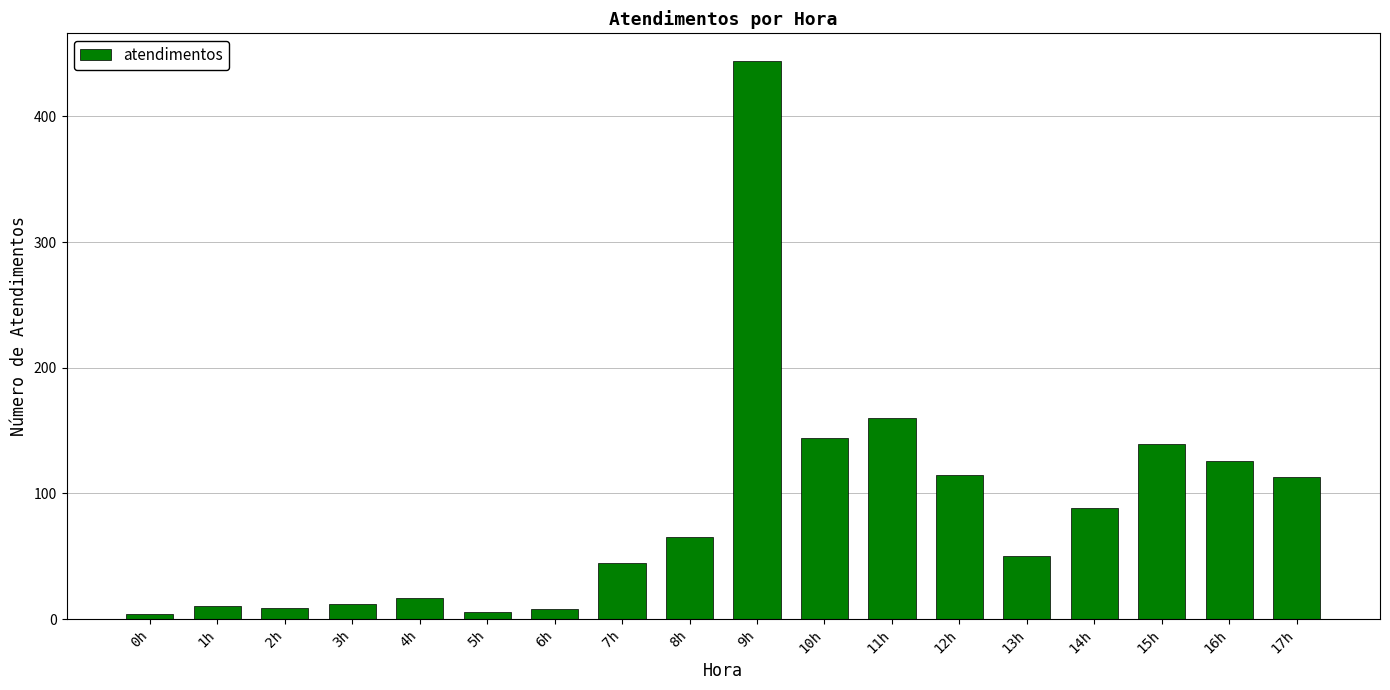

What is the label of the 11th bar from the right?

7h